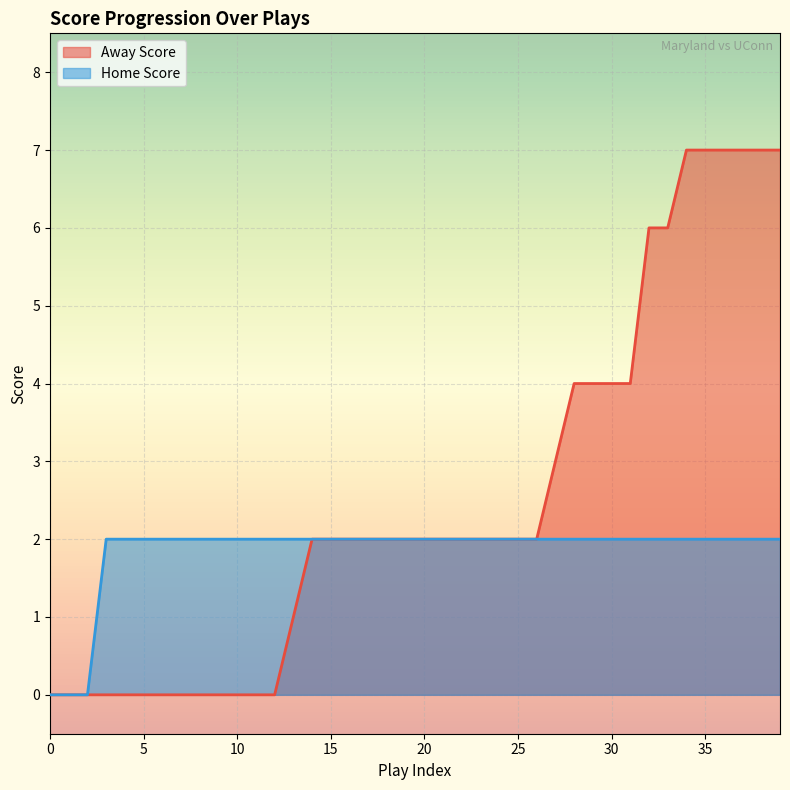

The Home Score series shows 1 at 18. True or false?

False